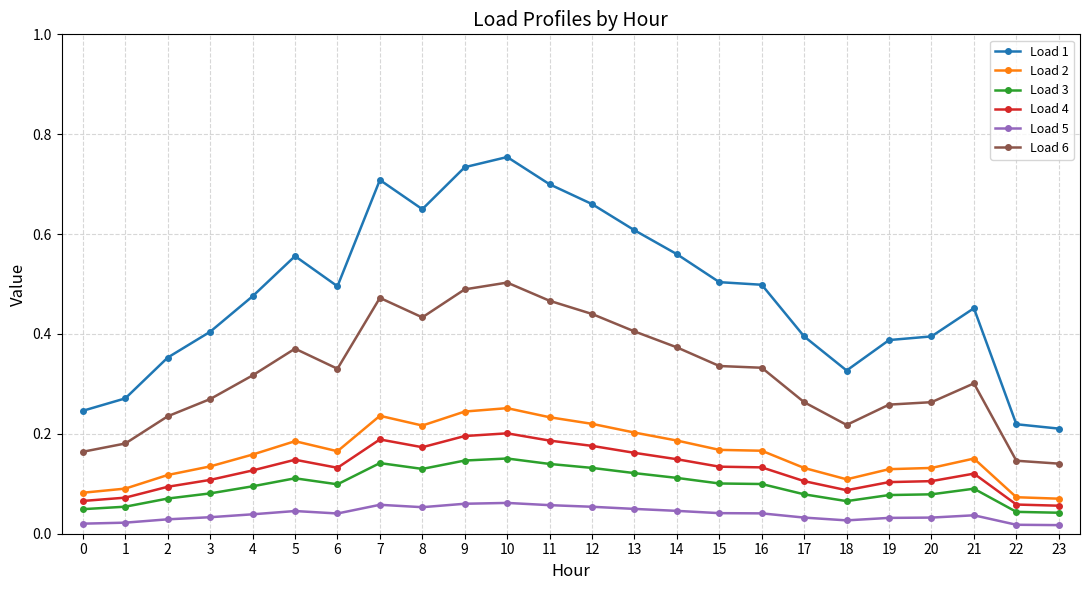

True or false: Load 5 has more than 2 points higher than both neighbors.

True